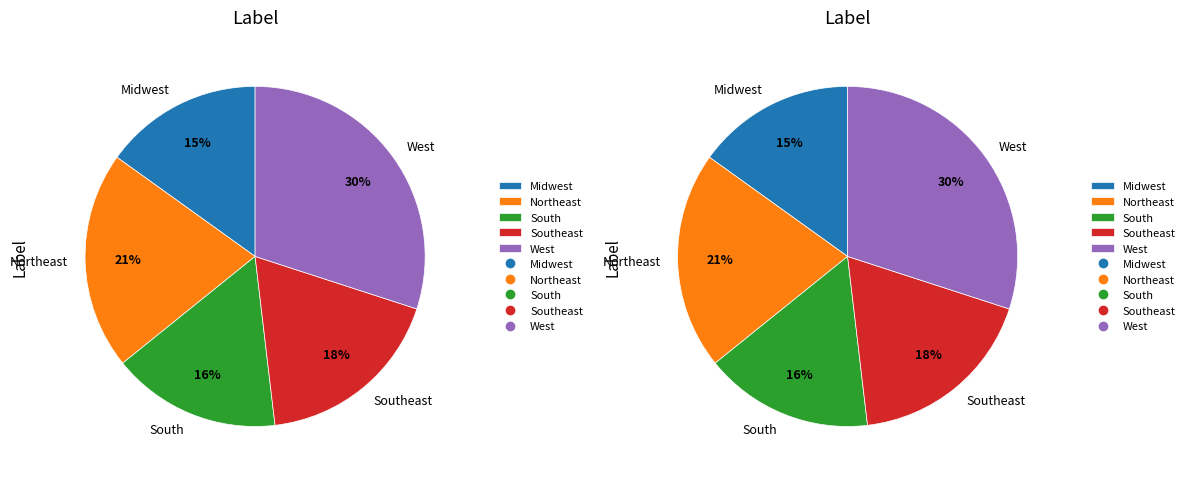

What is the largest slice in the pie chart?

West